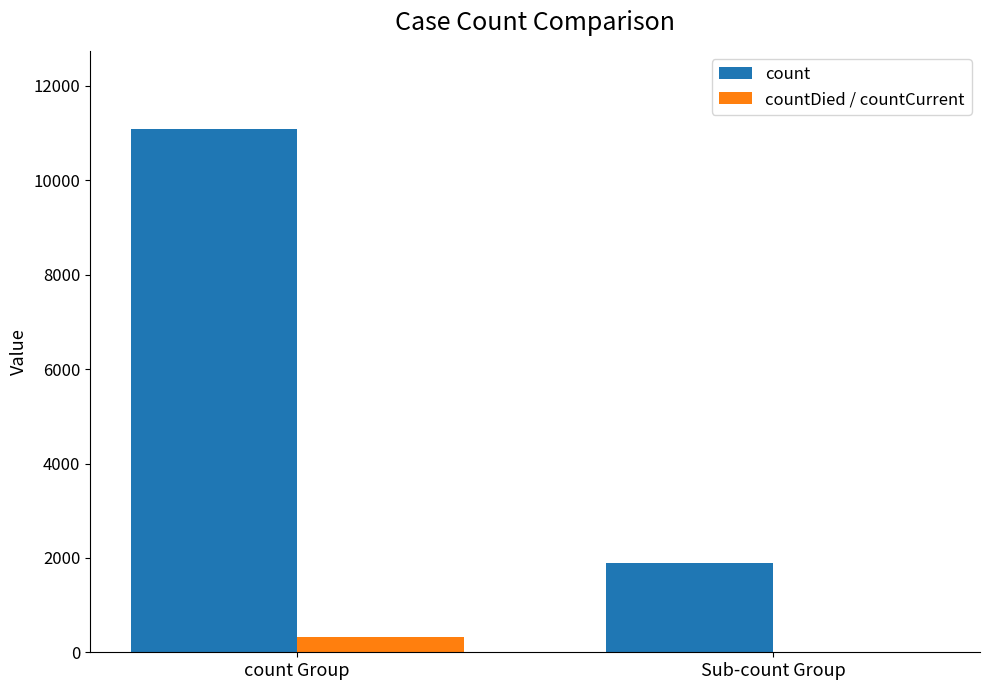

What is the spread (max minus min) of values at count Group?

10757